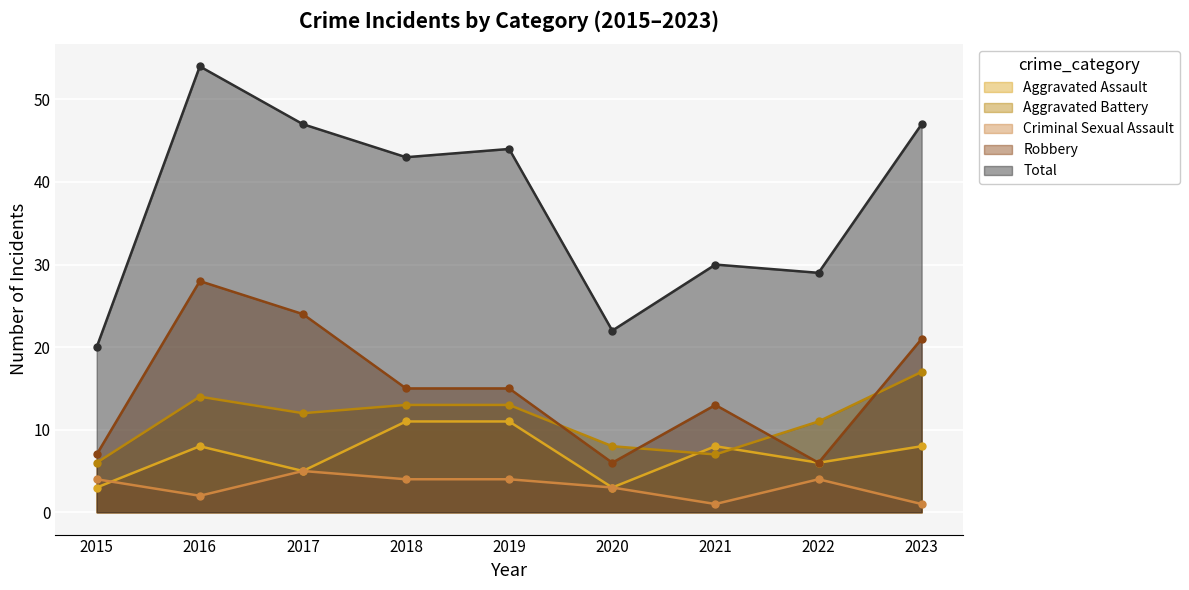

The Robbery series shows 6 at 2022. True or false?

True